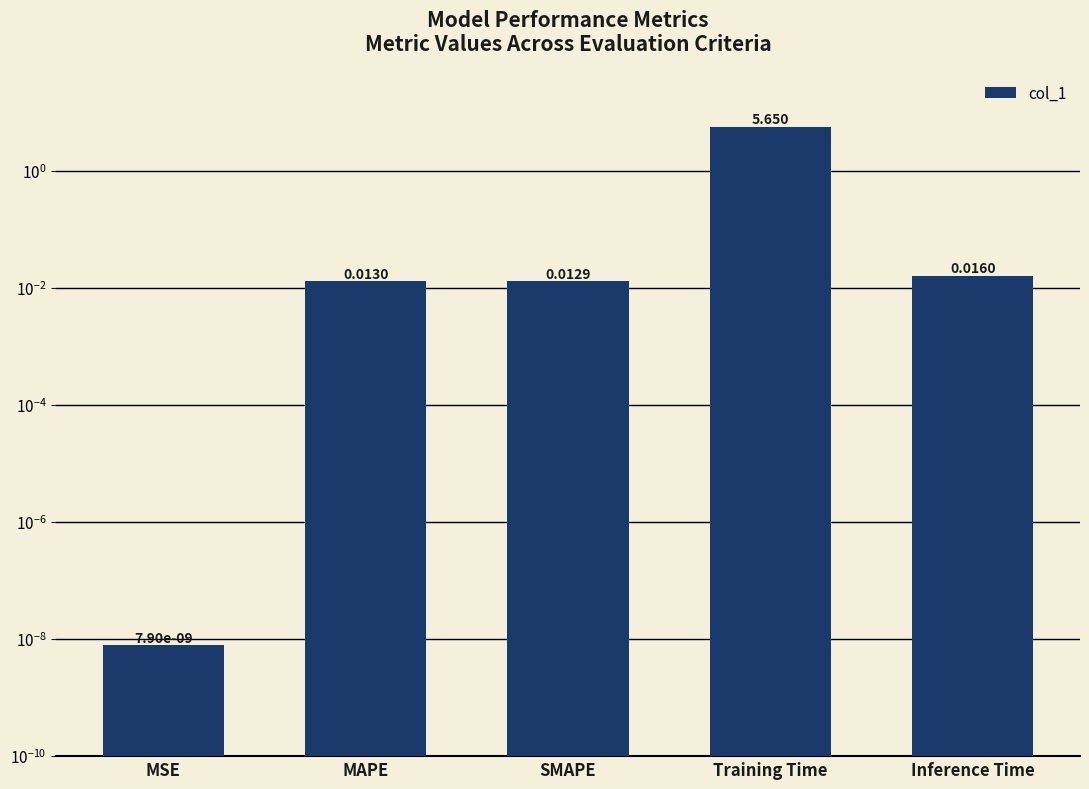

At which label is the value closest to 2?

Inference Time